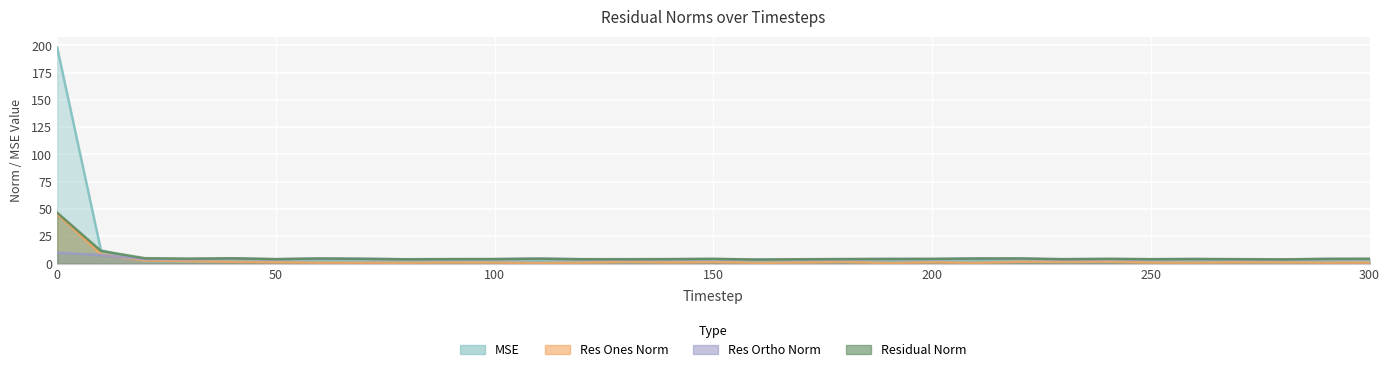

Read the res_ortho_norm value at 290.

4.2